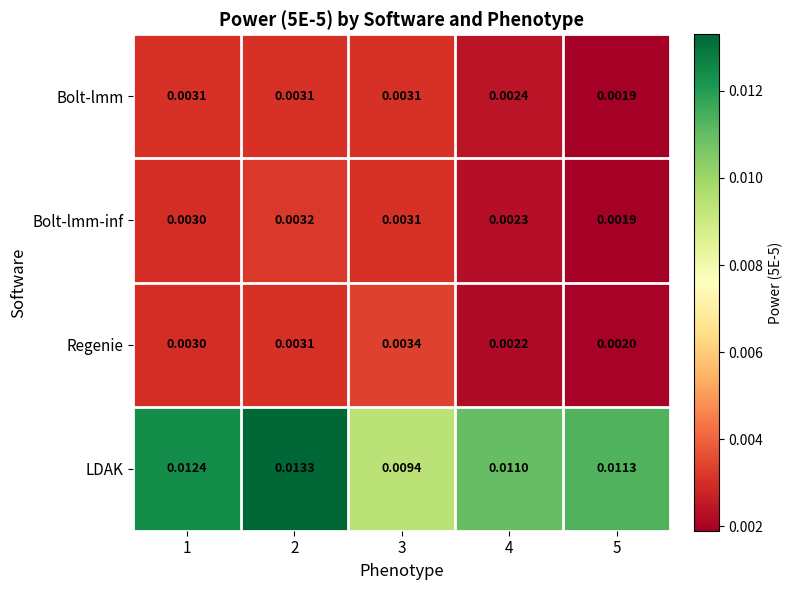

At how many categories does at least one series exceed 0?

5